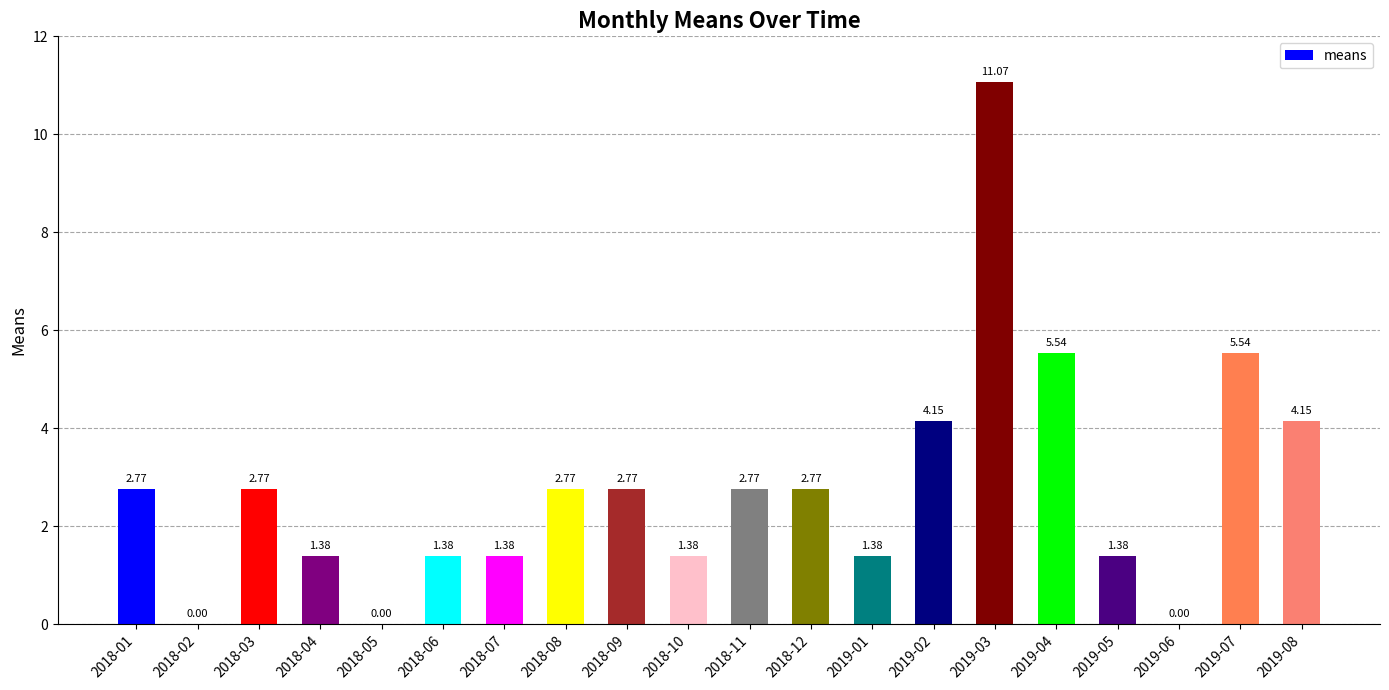

Between 2018-04 and 2018-11, which is larger?

2018-11